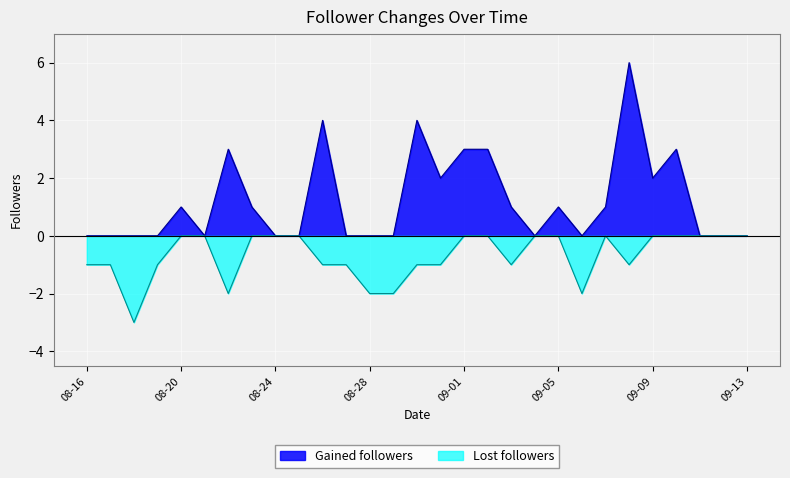

How many lines are shown in the chart?

2